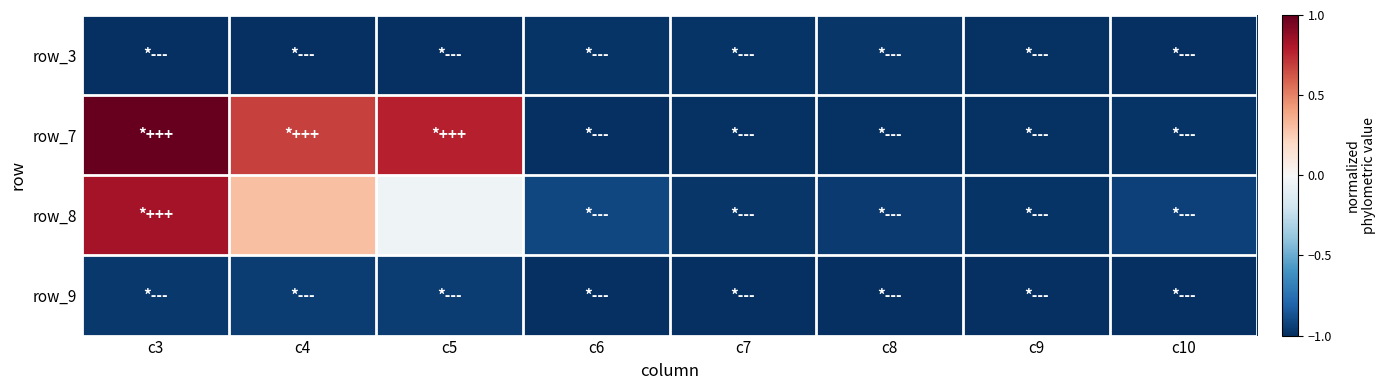

At which category is the sum across all series the highest?

c3